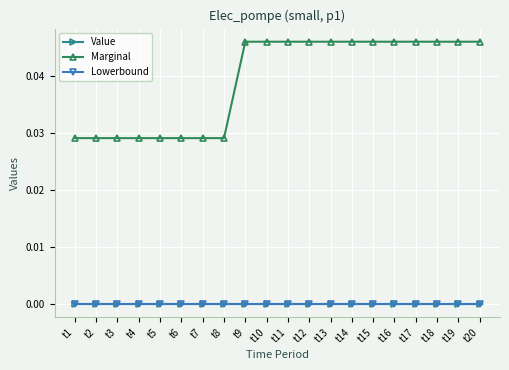

True or false: Marginal has more than 2 interior local peaks.

False